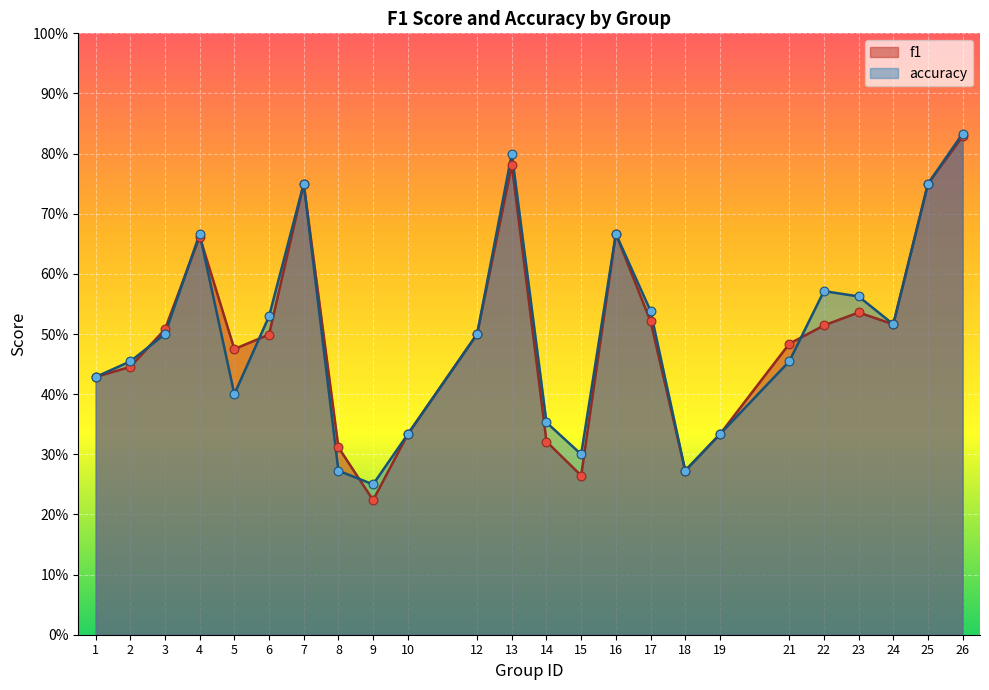

Which series reaches the maximum Y coordinate?

accuracy